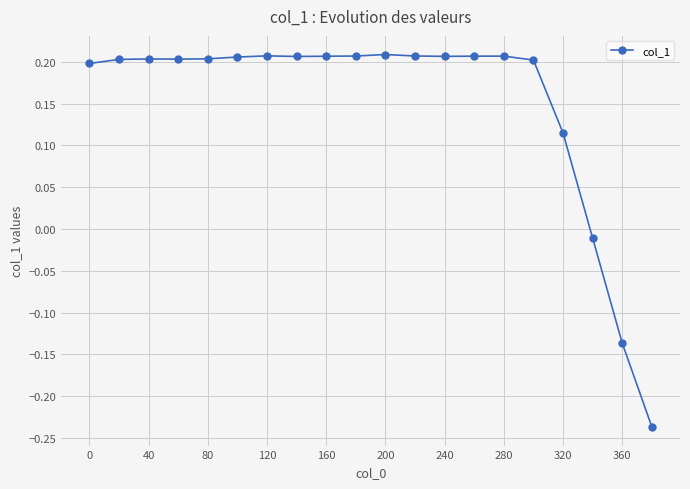

True or false: there are more than 1 points higher than both neighbors.

True